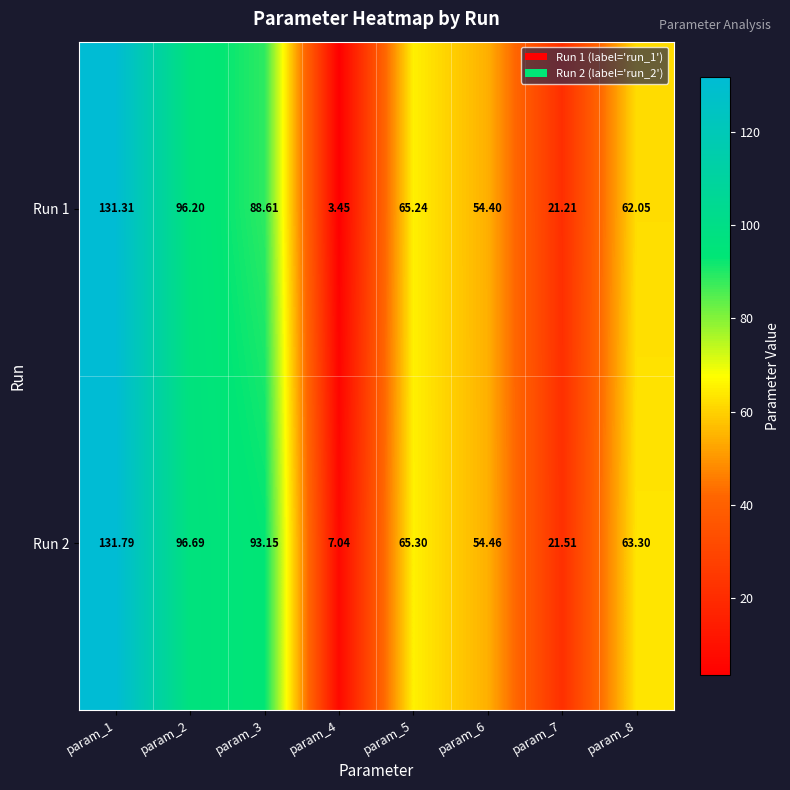

At which category is the sum across all series the highest?

param_1